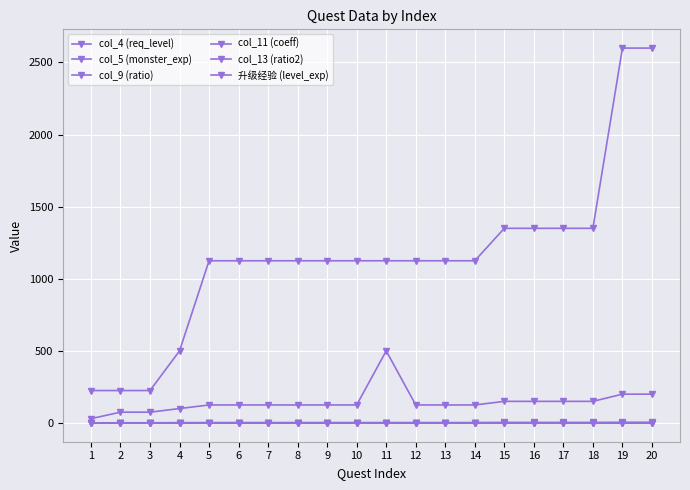

Count the number of categories in the chart.

20